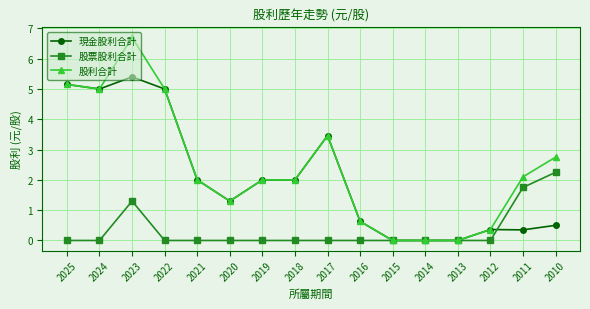

The 股利合計 series shows 0.0 at 2015. True or false?

True